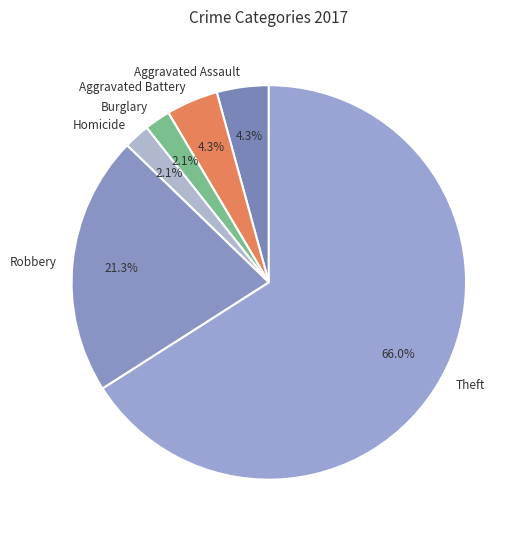

True or false: Robbery accounts for 16% of the total.

False